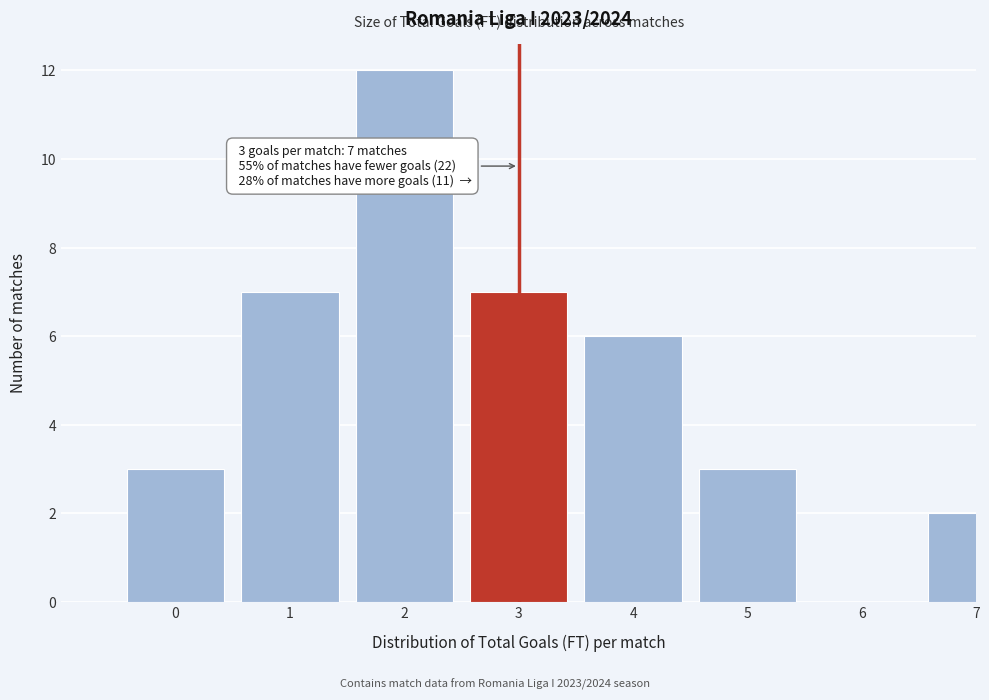

Reading left to right, extract all data points from this chart.

0=3	1=7	2=12	3=7	4=6	5=3	6=0	7=2